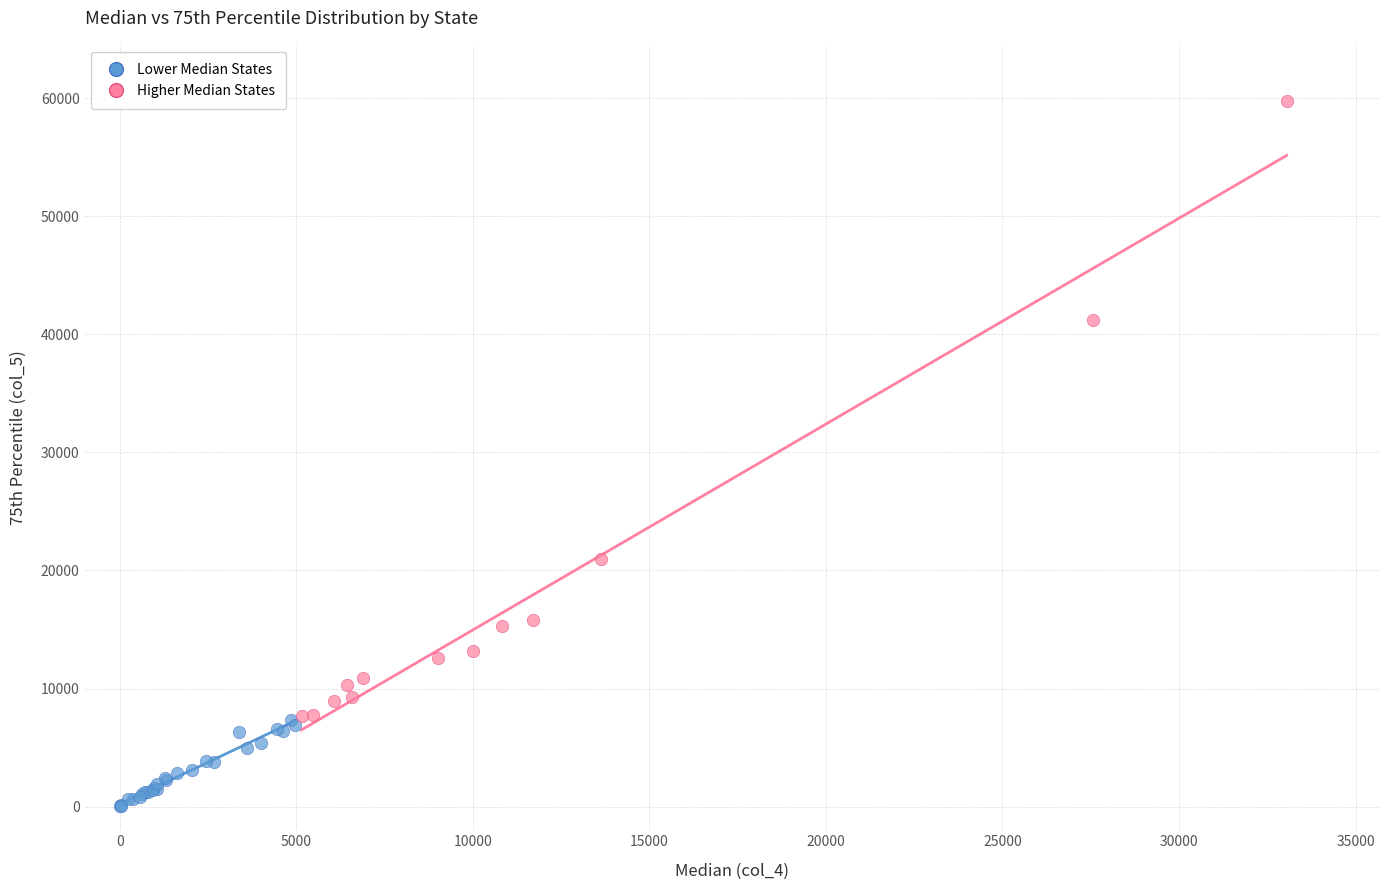

Which series contains the highest Y value?

Higher Median States